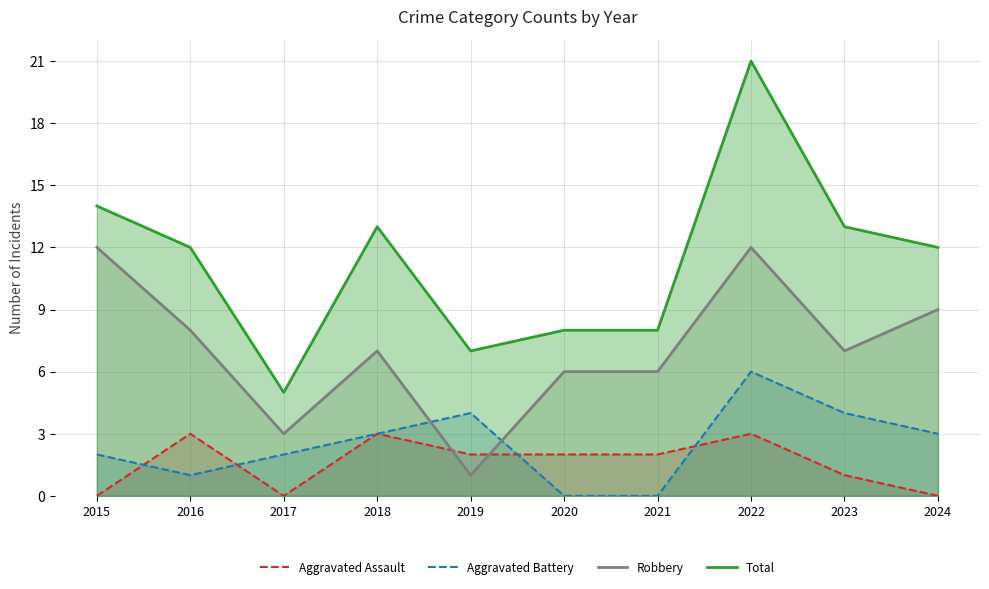

Reading right to left, transcribe all the data shown in this chart.

Aggravated Assault: 2024=0	2023=1	2022=3	2021=2	2020=2	2019=2	2018=3	2017=0	2016=3	2015=0
Aggravated Battery: 2024=3	2023=4	2022=6	2021=0	2020=0	2019=4	2018=3	2017=2	2016=1	2015=2
Robbery: 2024=9	2023=7	2022=12	2021=6	2020=6	2019=1	2018=7	2017=3	2016=8	2015=12
Total: 2024=12	2023=13	2022=21	2021=8	2020=8	2019=7	2018=13	2017=5	2016=12	2015=14